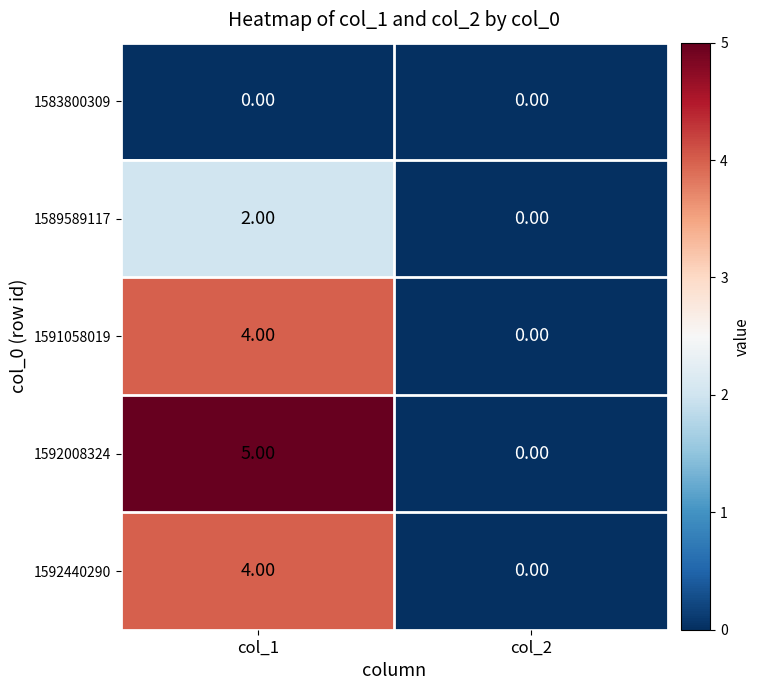

List the labels in order of 1592440290 value, smallest first.

col_2, col_1